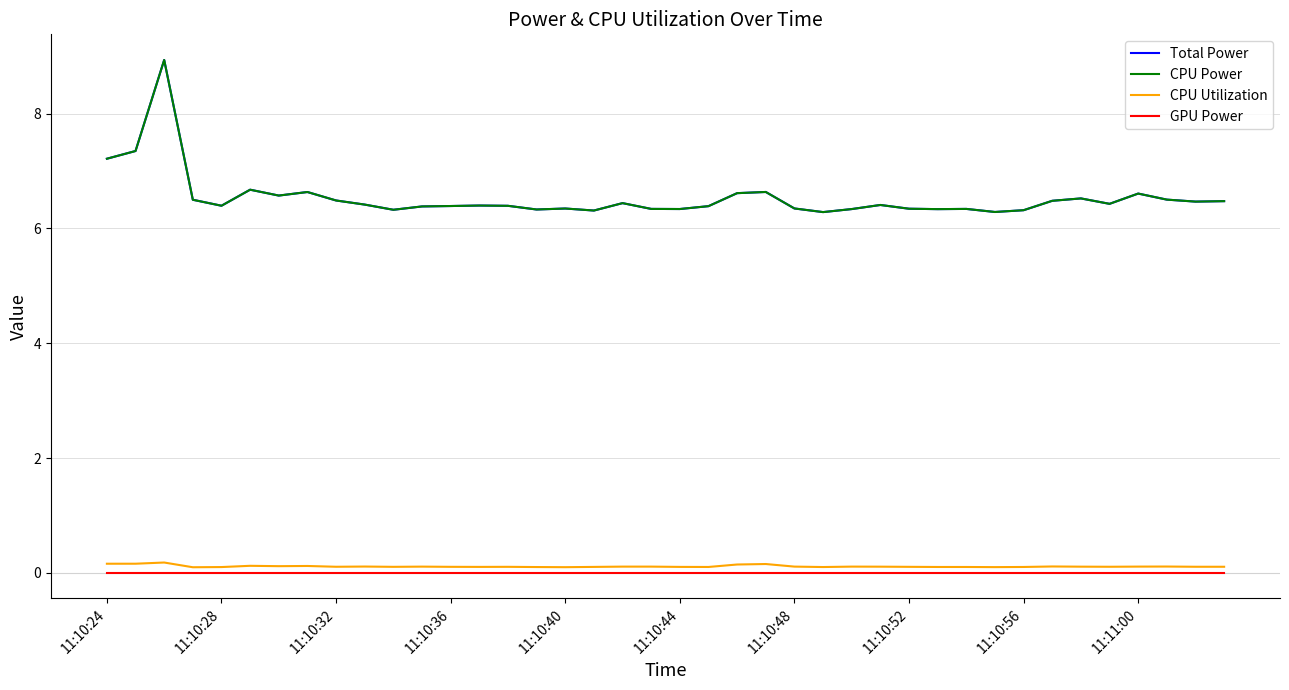

Does the chart display data point markers on the line(s)?

No